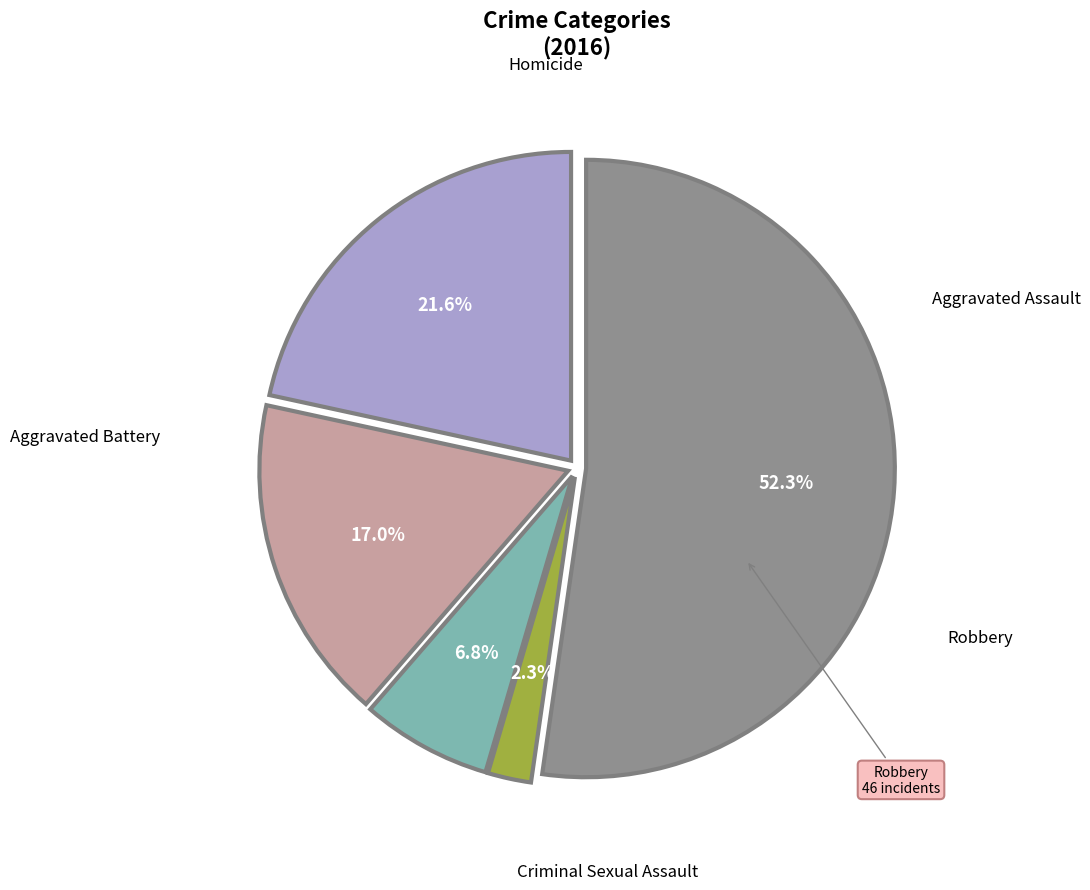

Which category has the biggest portion of the pie?

Robbery